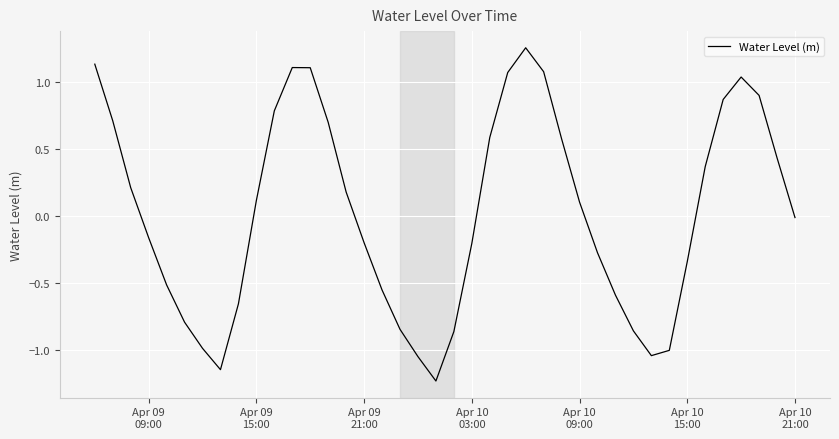

What is the difference between the maximum and minimum values?

2.5